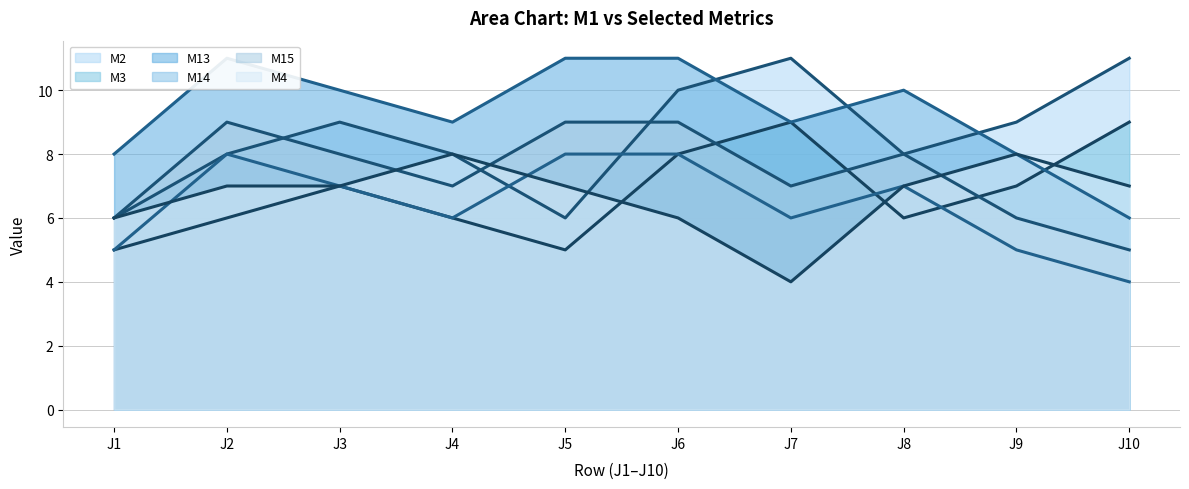

How many times do M13 line and M2 line cross each other?

3